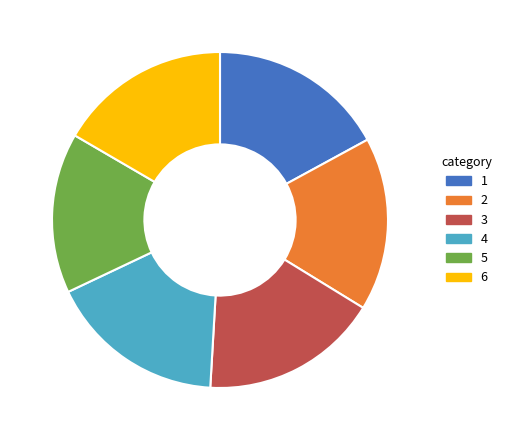

How many slices are in this pie chart?

6